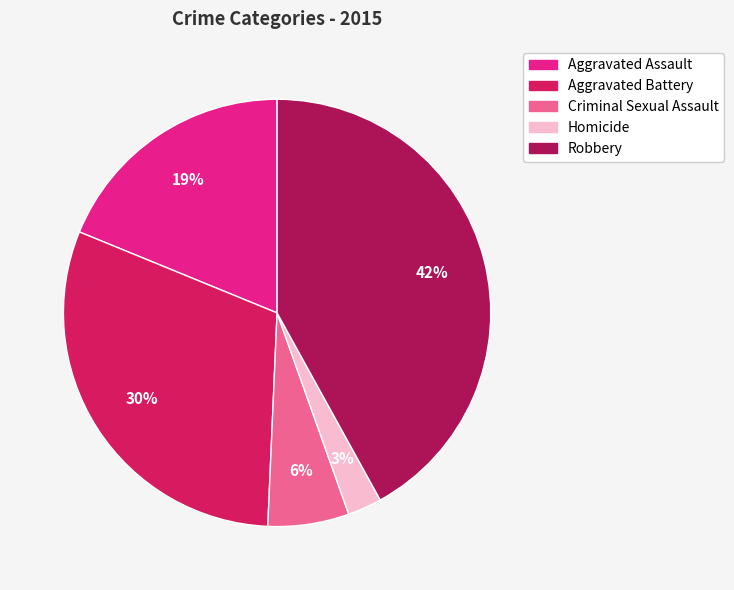

Is the sum of Homicide and Aggravated Assault greater than half?

No